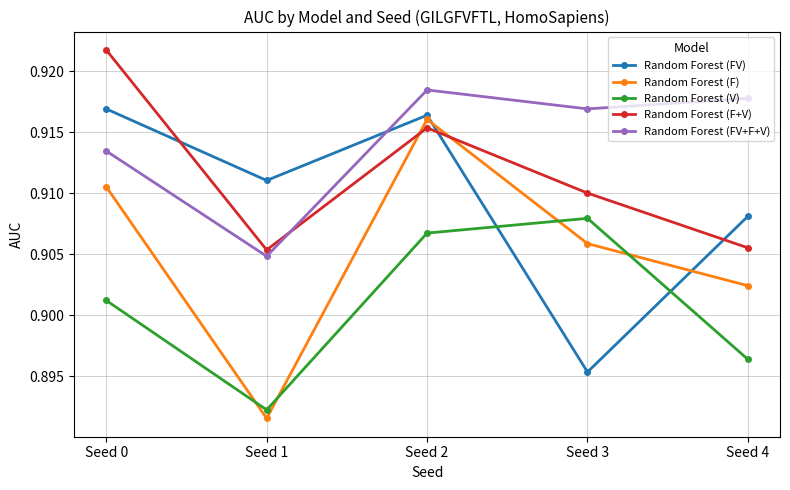

How many Random Forest (FV+F+V) values are between 0 and 1?

5